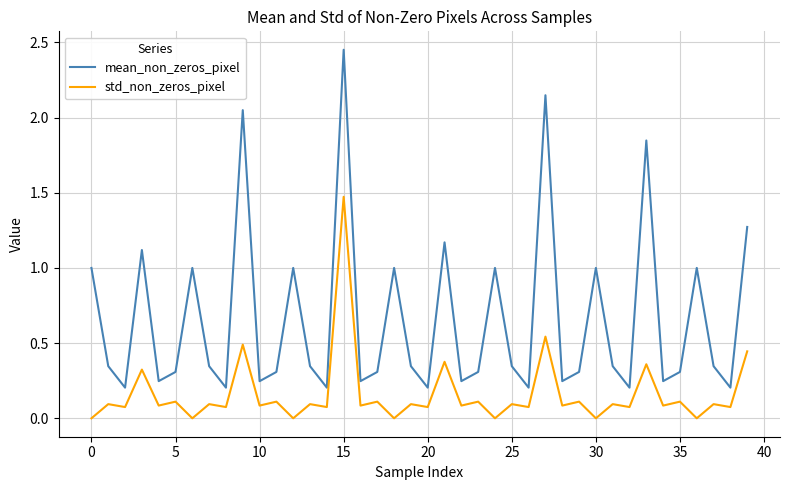

List the series in order of their overall mean, highest first.

mean_non_zeros_pixel, std_non_zeros_pixel